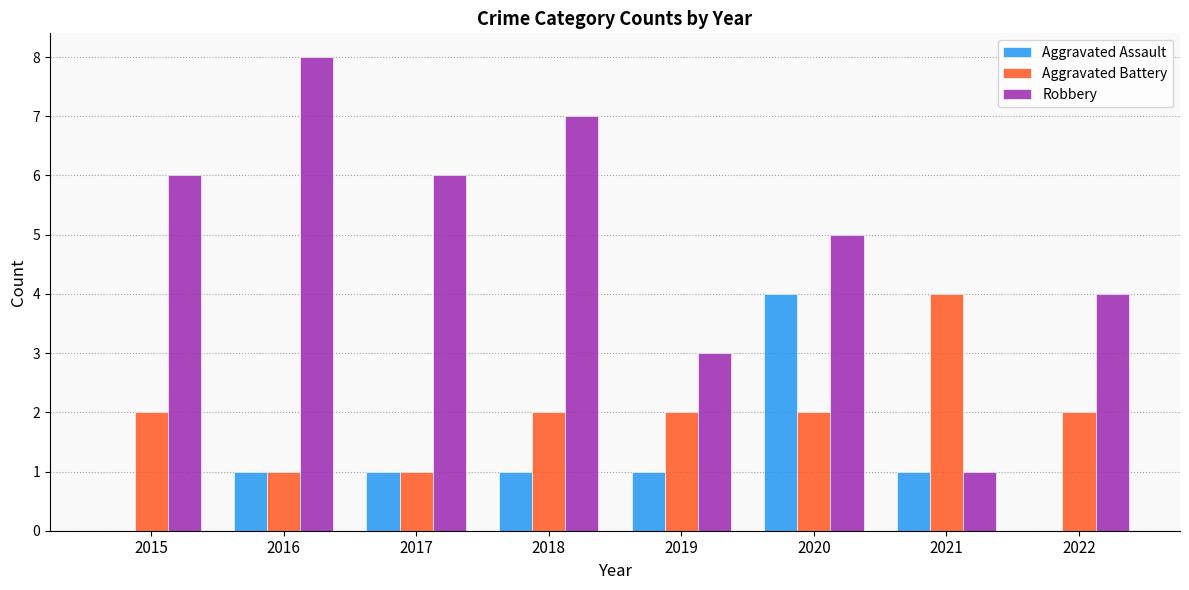

At which category does the chart reach its peak across all series?

2016